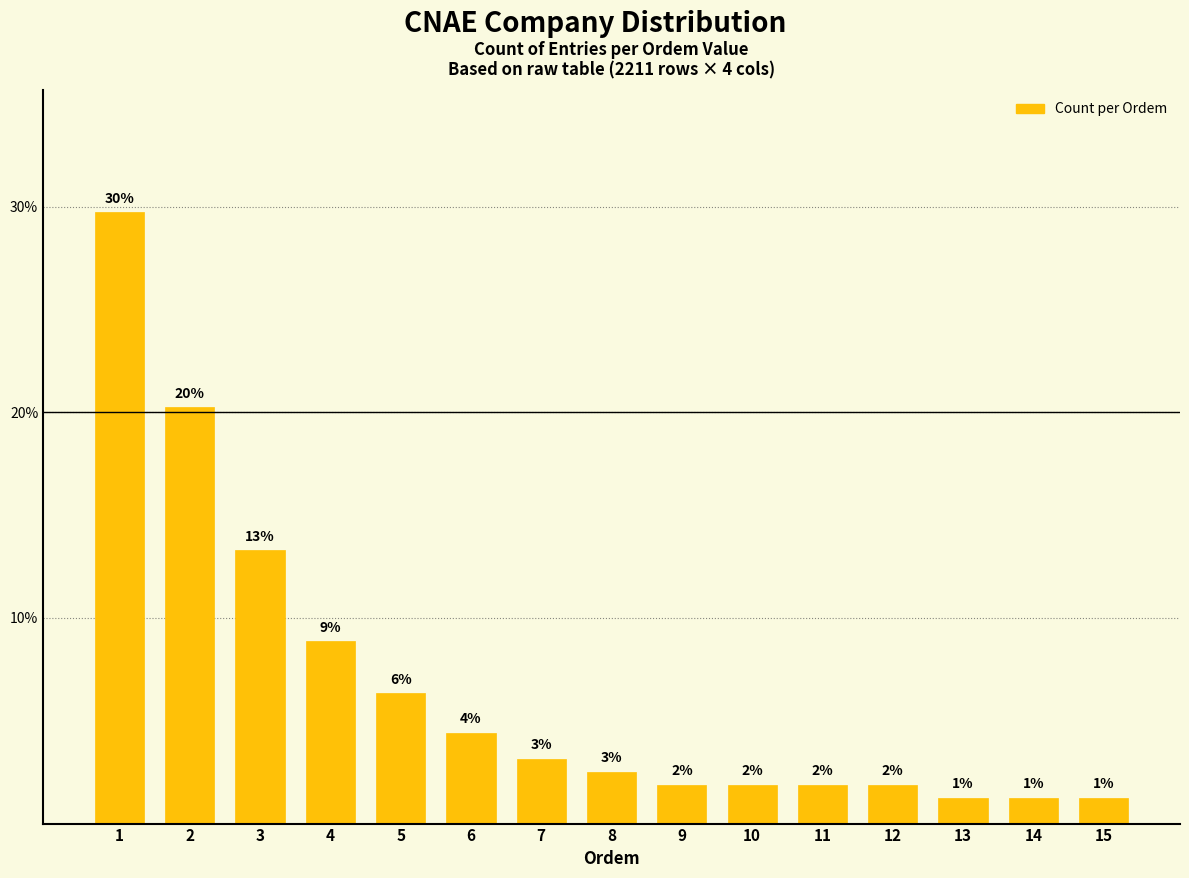

What is the value of the 2nd bar from the left?

20.3